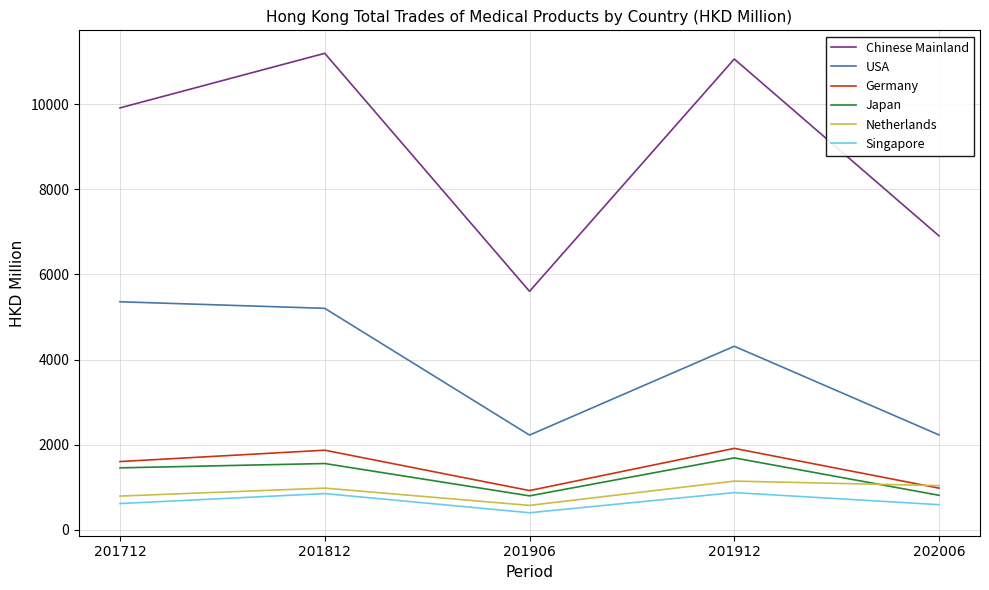

Which series has the largest range (max minus min)?

Chinese Mainland